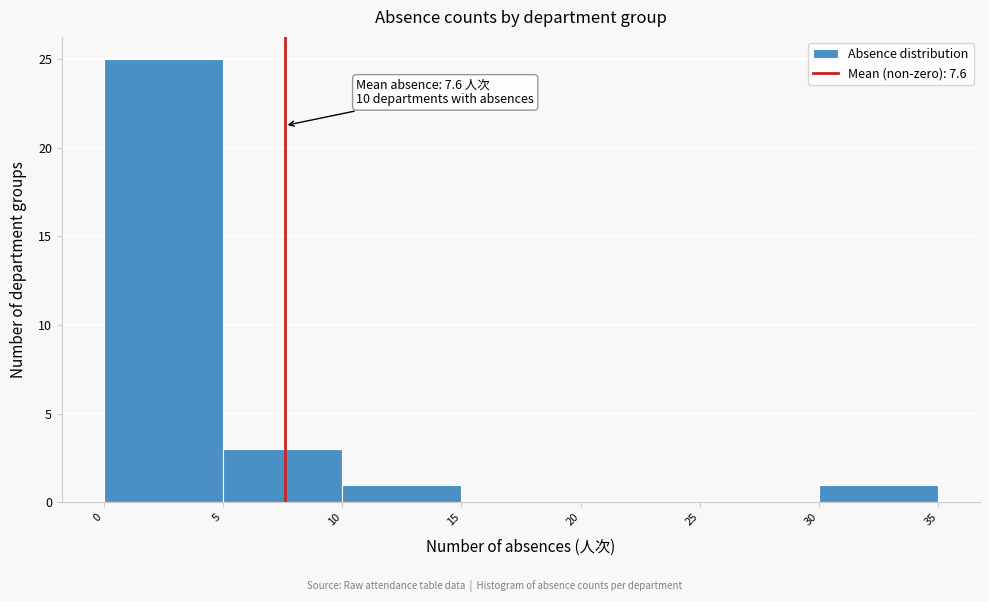

Over which range of the x-axis is the bar tallest?

0 to 5